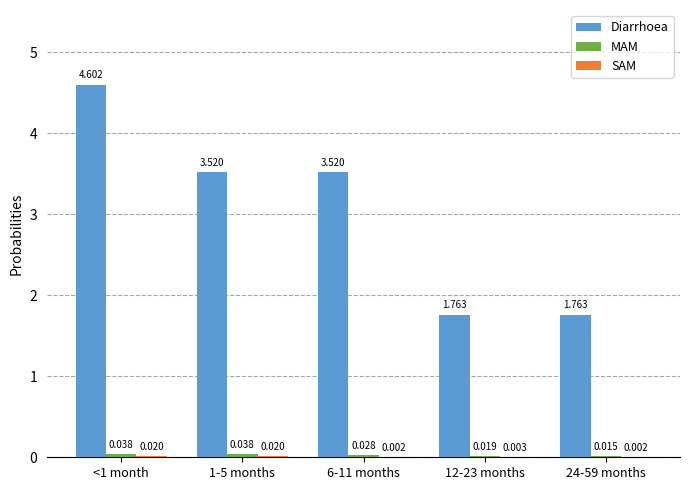

Between 6-11 months and 24-59 months, which series saw the biggest shift?

Diarrhoea